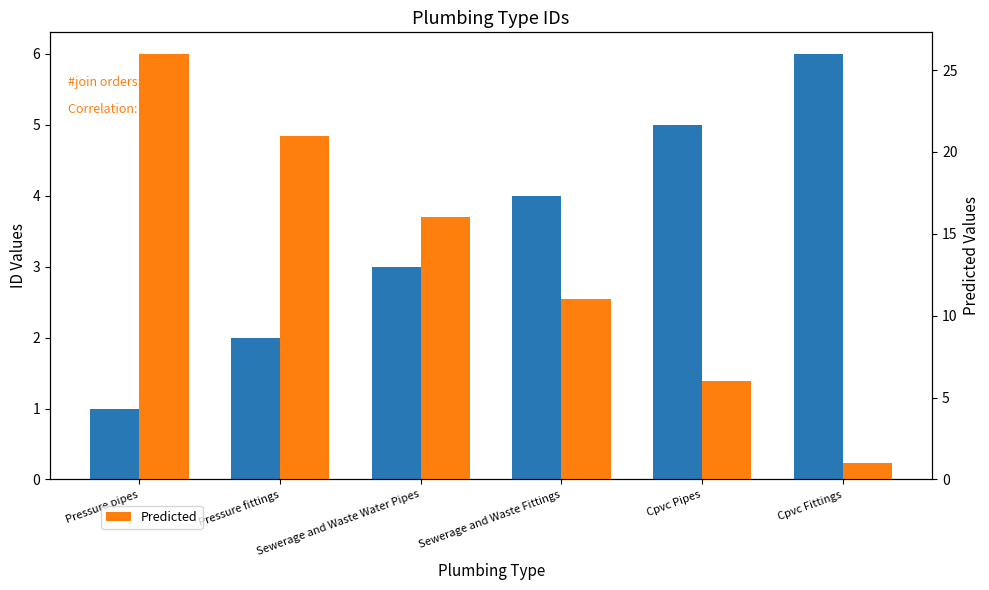

How many data points does each series have?

6